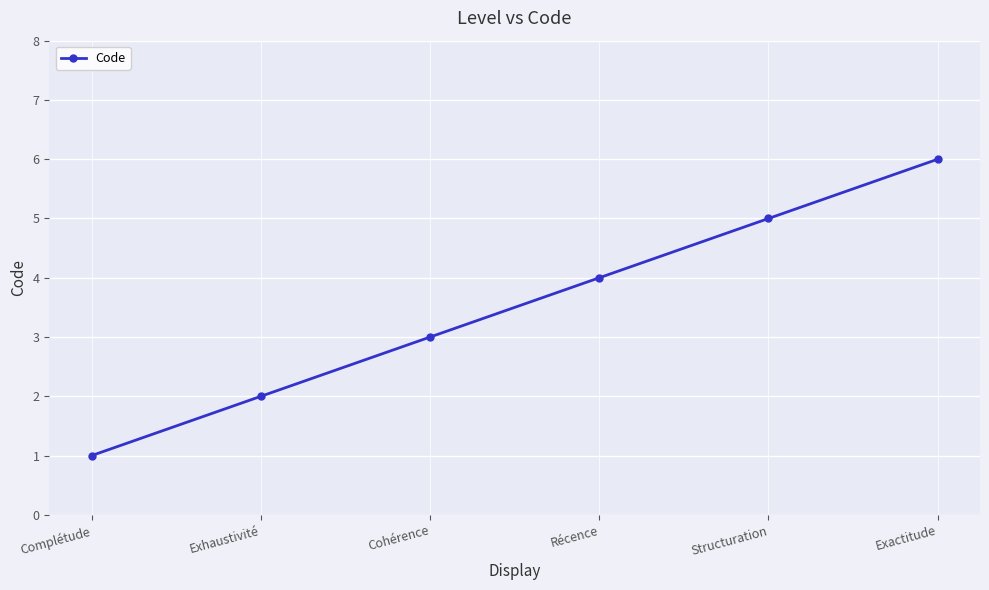

What is the value of the 5th point from the left?

5